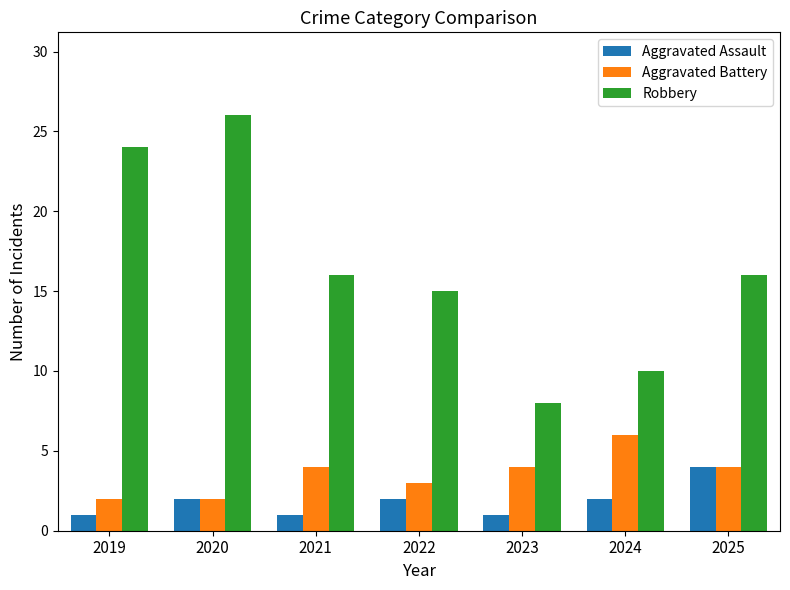

Reading left to right, list all the values displayed in this chart.

Aggravated Assault: 2019=1	2020=2	2021=1	2022=2	2023=1	2024=2	2025=4
Aggravated Battery: 2019=2	2020=2	2021=4	2022=3	2023=4	2024=6	2025=4
Robbery: 2019=24	2020=26	2021=16	2022=15	2023=8	2024=10	2025=16